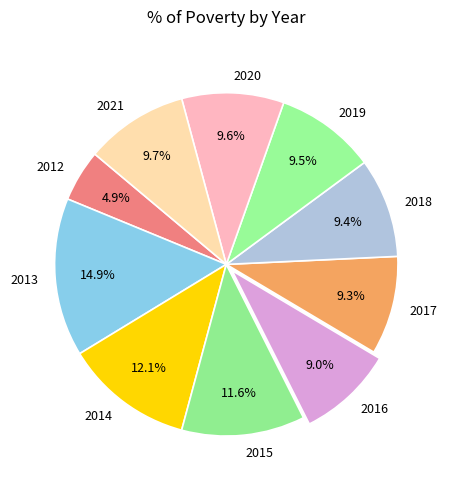

Does any single category account for the majority?

No